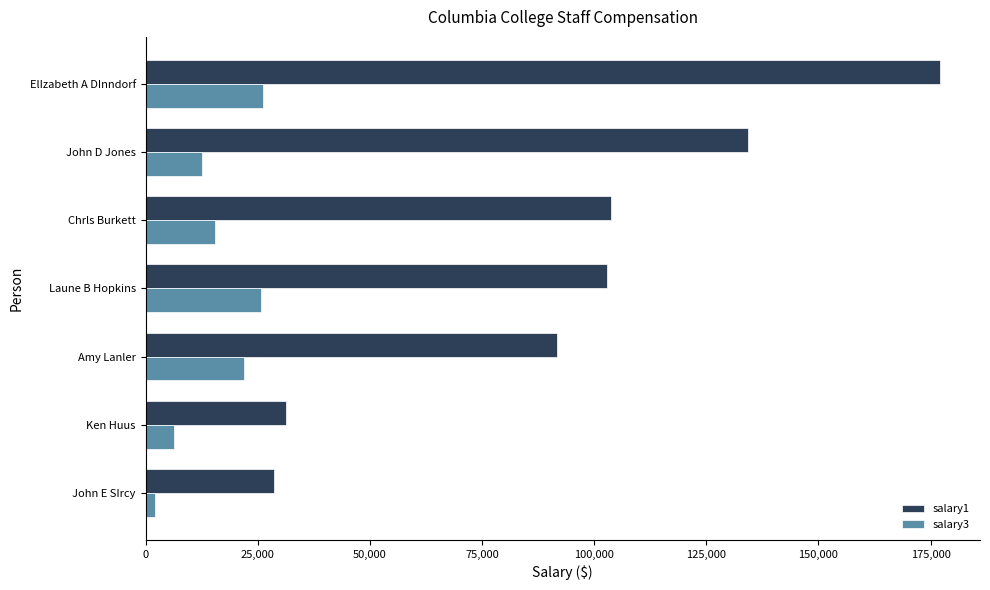

What is the average value of the salary3 series?

15795